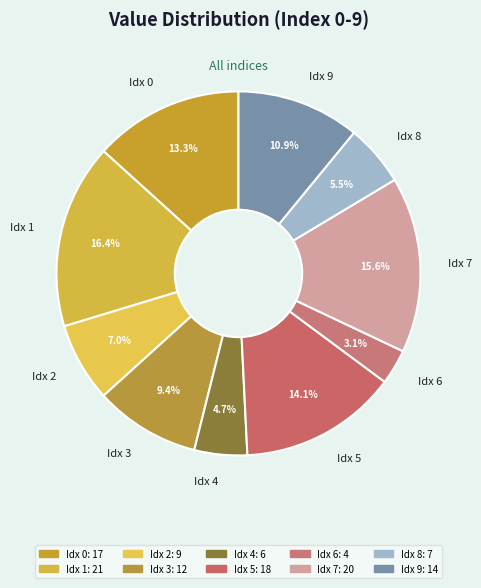

Which slice is the smallest?

Idx 6